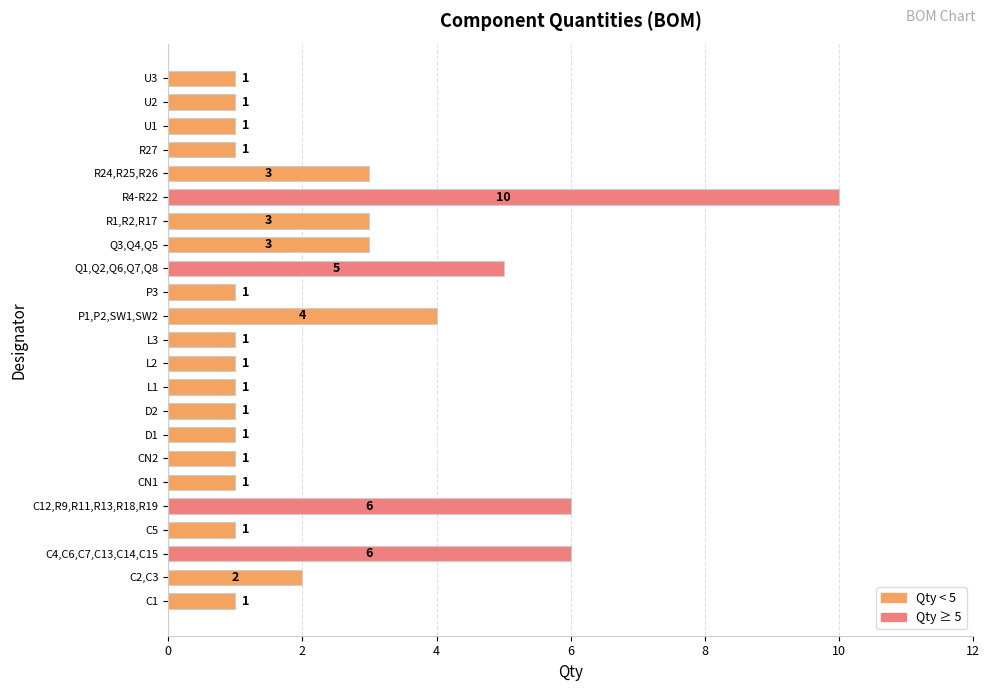

Where is the data nearest to the value 5?

Q1,Q2,Q6,Q7,Q8